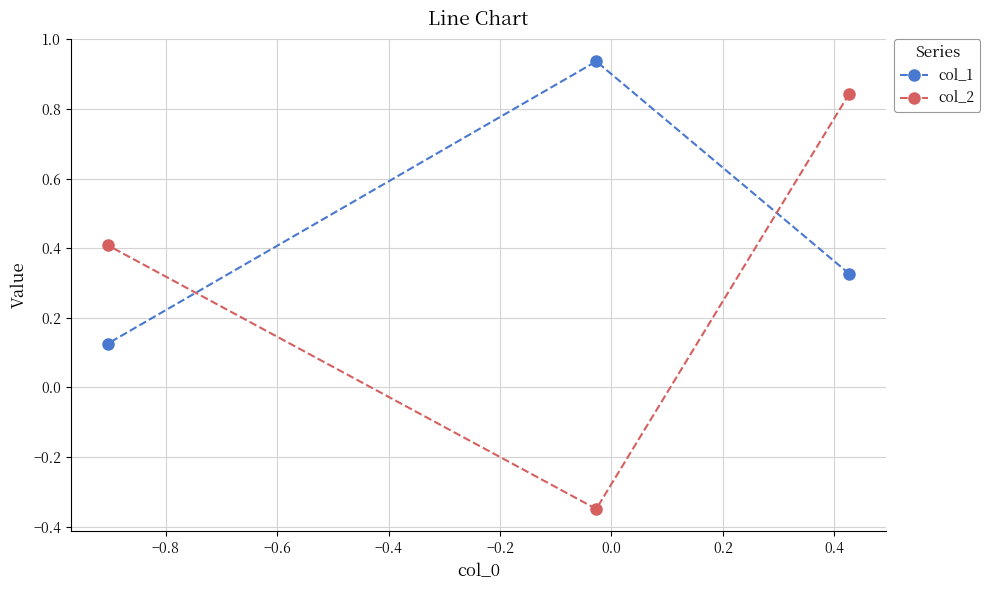

Which series has the widest spread of values?

col_2